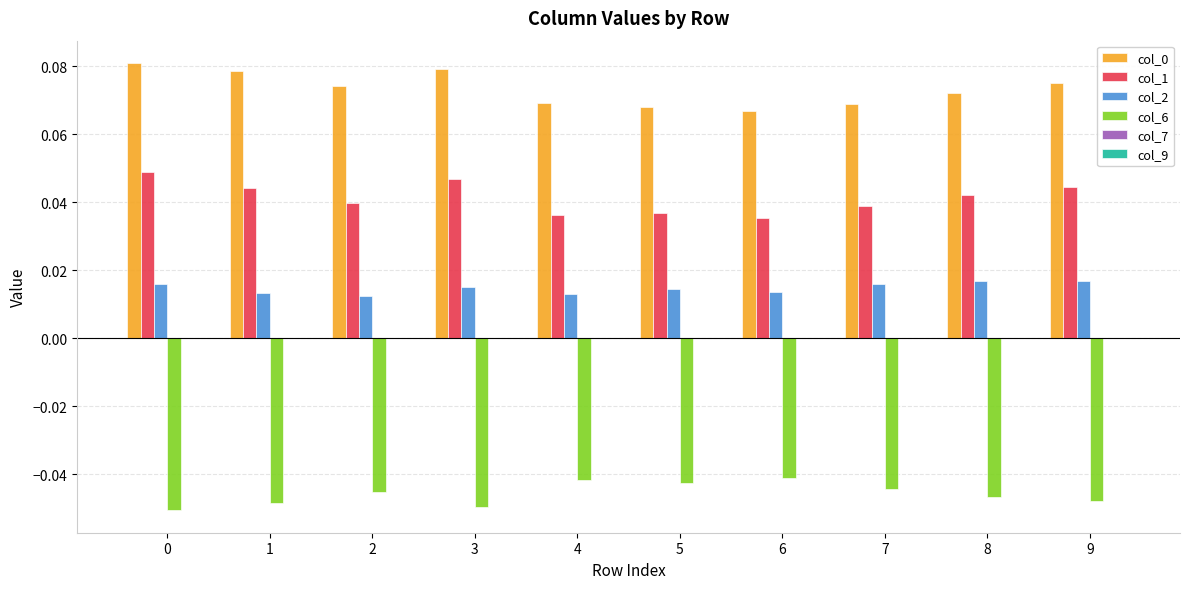

At how many categories does at least one series exceed 0?

10